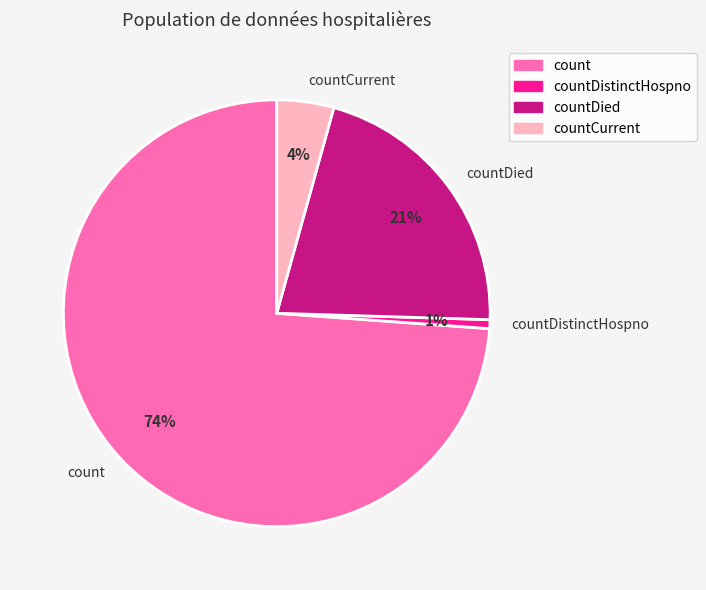

Does any single category account for the majority?

Yes